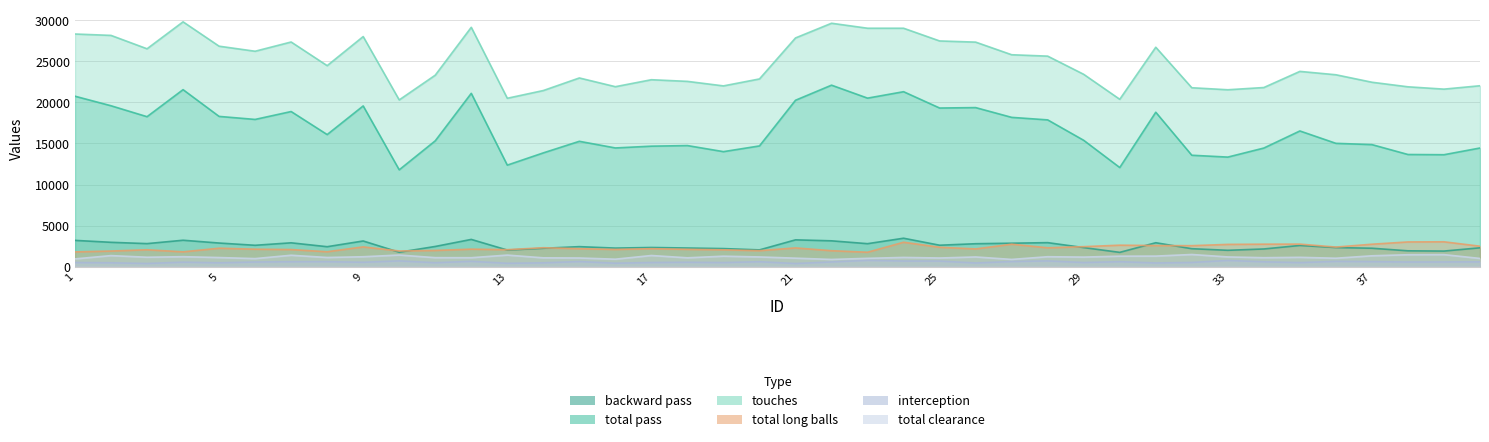

Where is the first local minimum for touches?

3